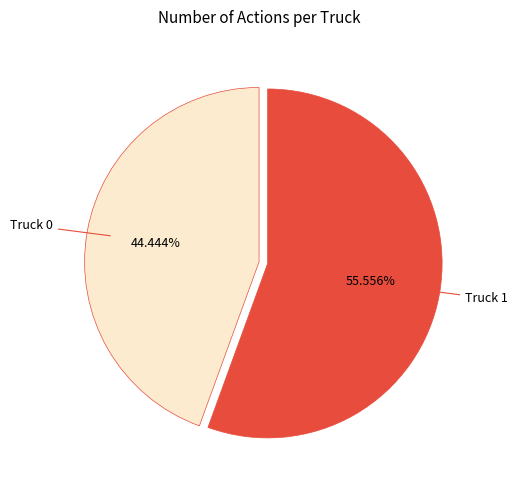

What is the smallest slice in the pie chart?

Truck 0